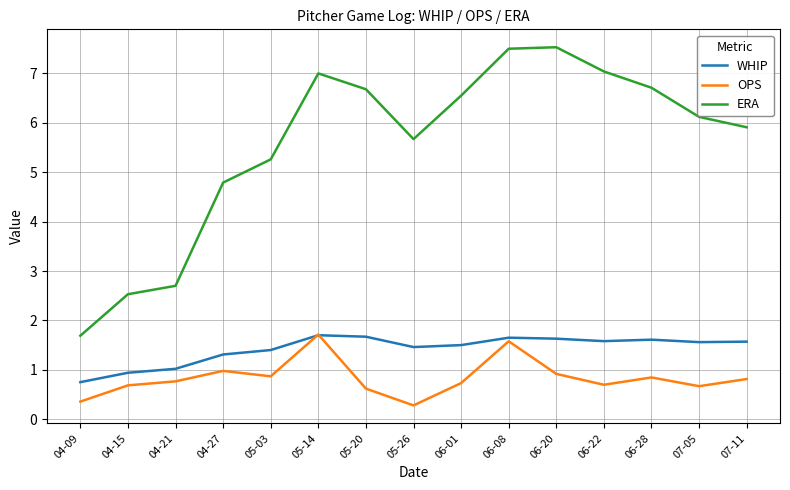

At which label is OPS closest to 0?

05-26